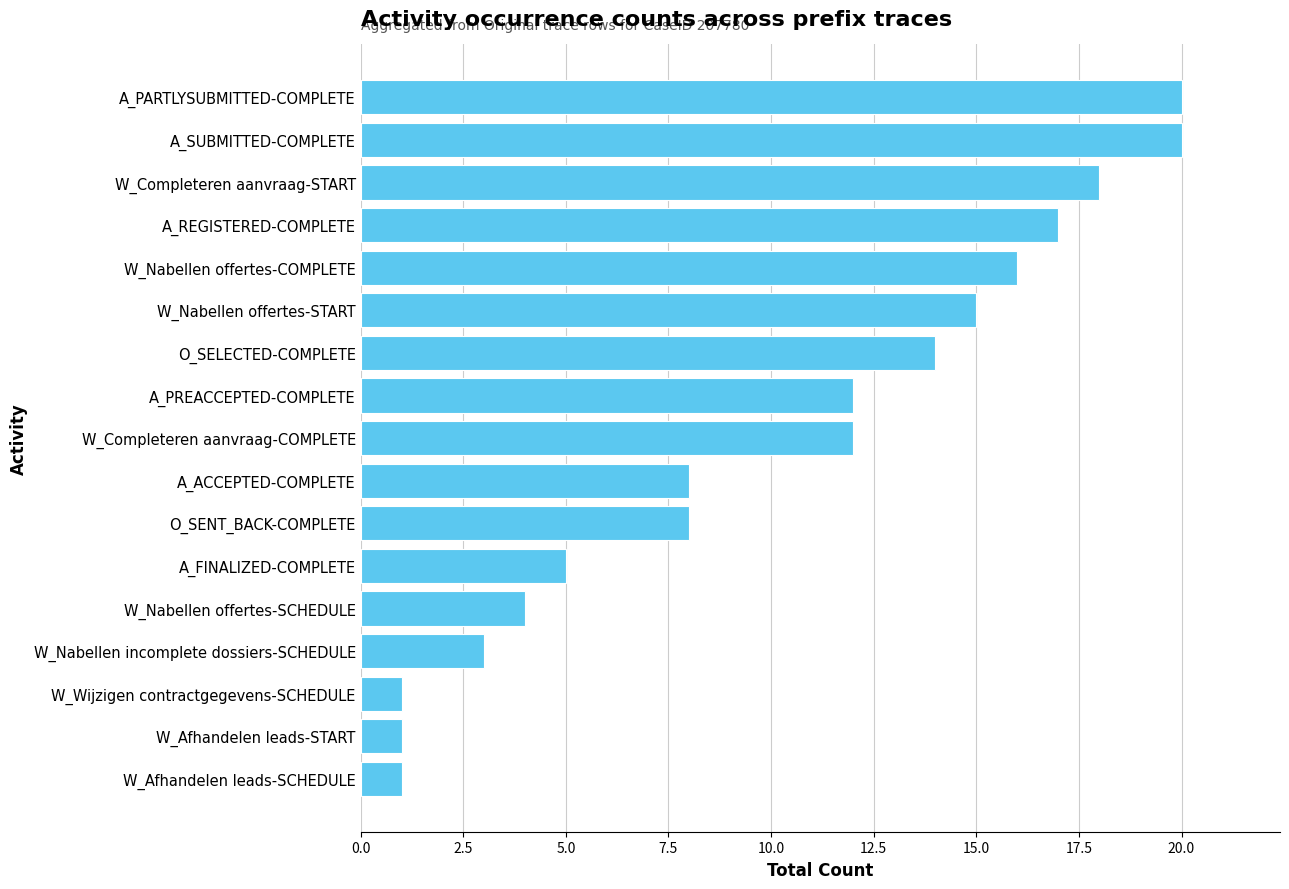

What is the difference between the maximum and minimum values?

19